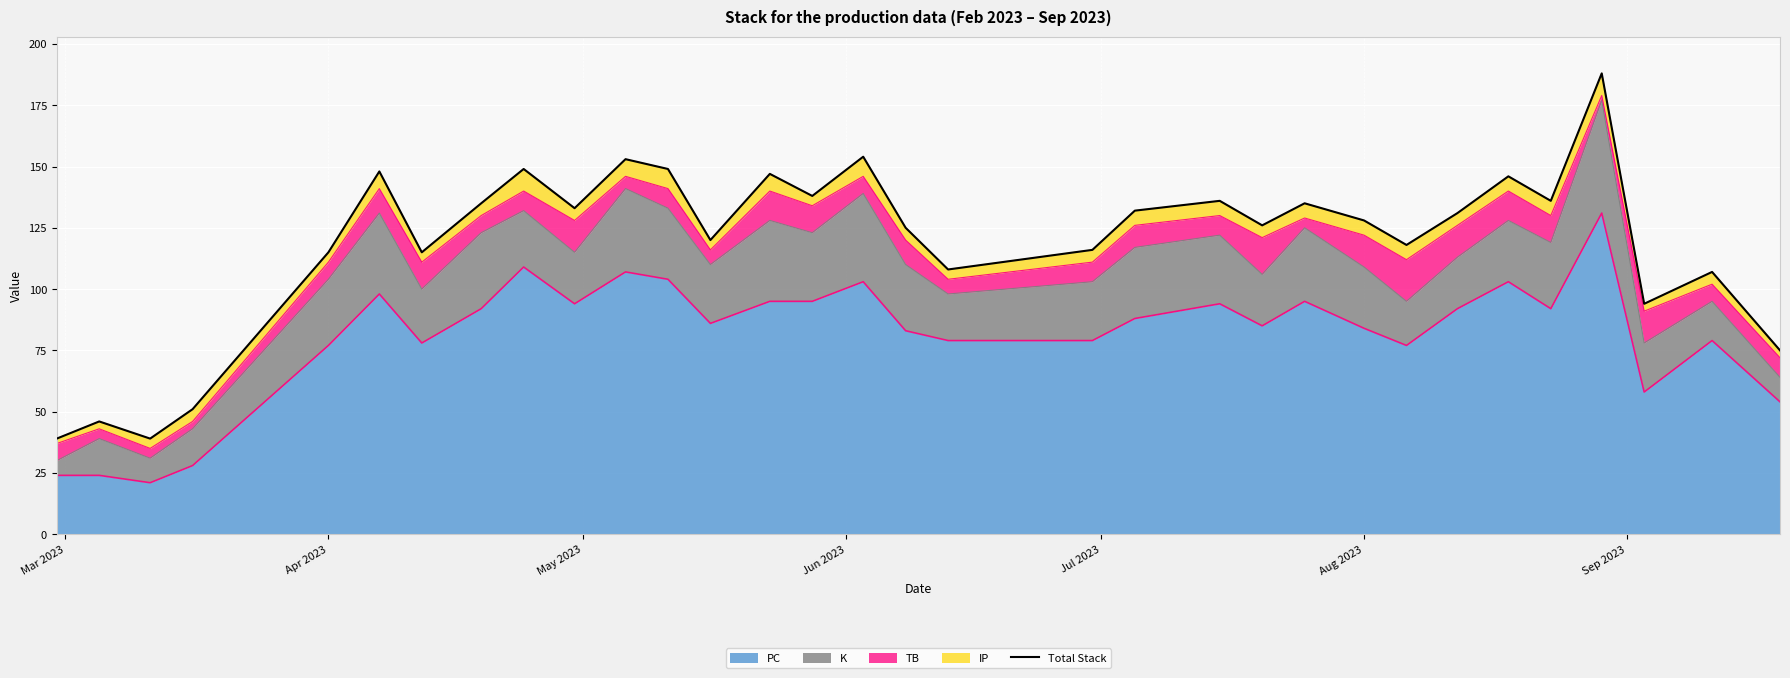

How many values exceed 131?

15